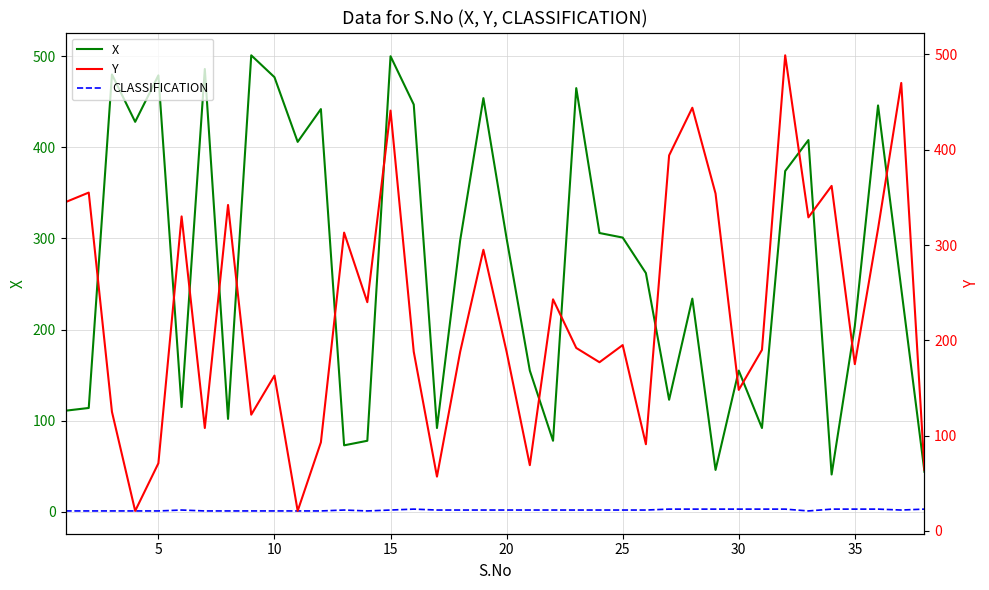

True or false: X and CLASSIFICATION intersect in this chart.

False